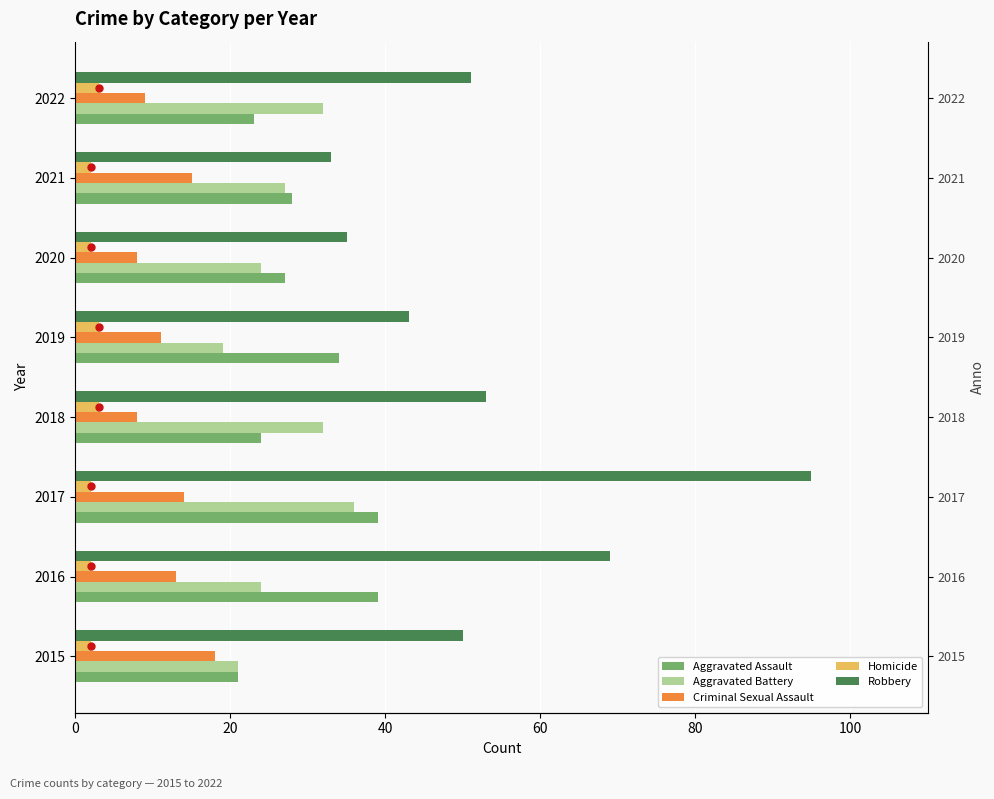

At how many categories does at least one series exceed 12?

8